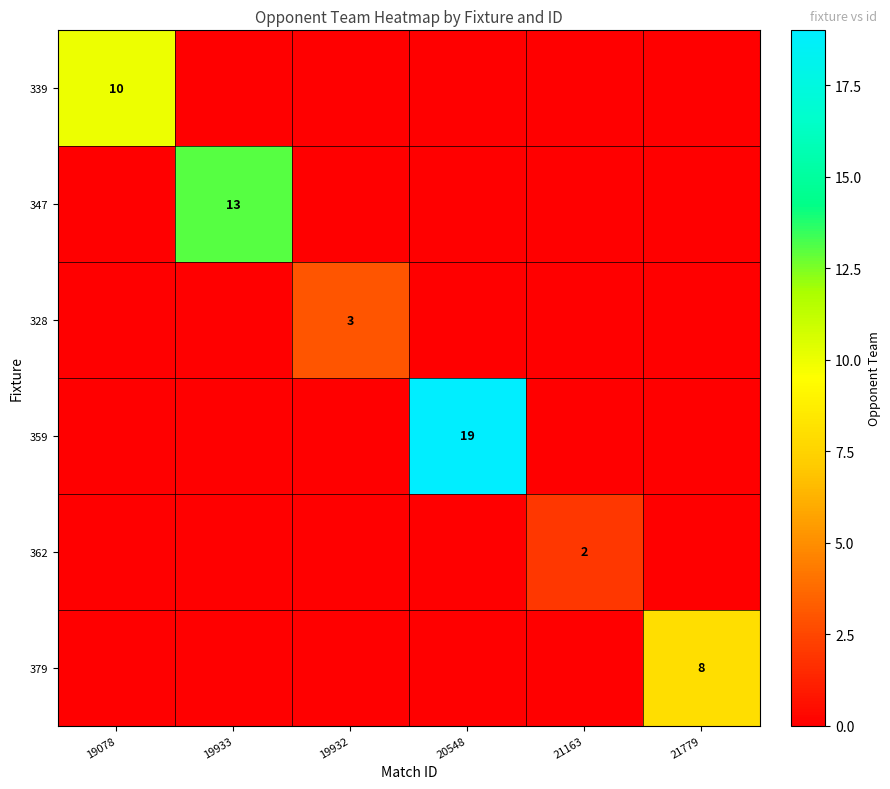

Between 19933 and 21163, which is larger?

19933